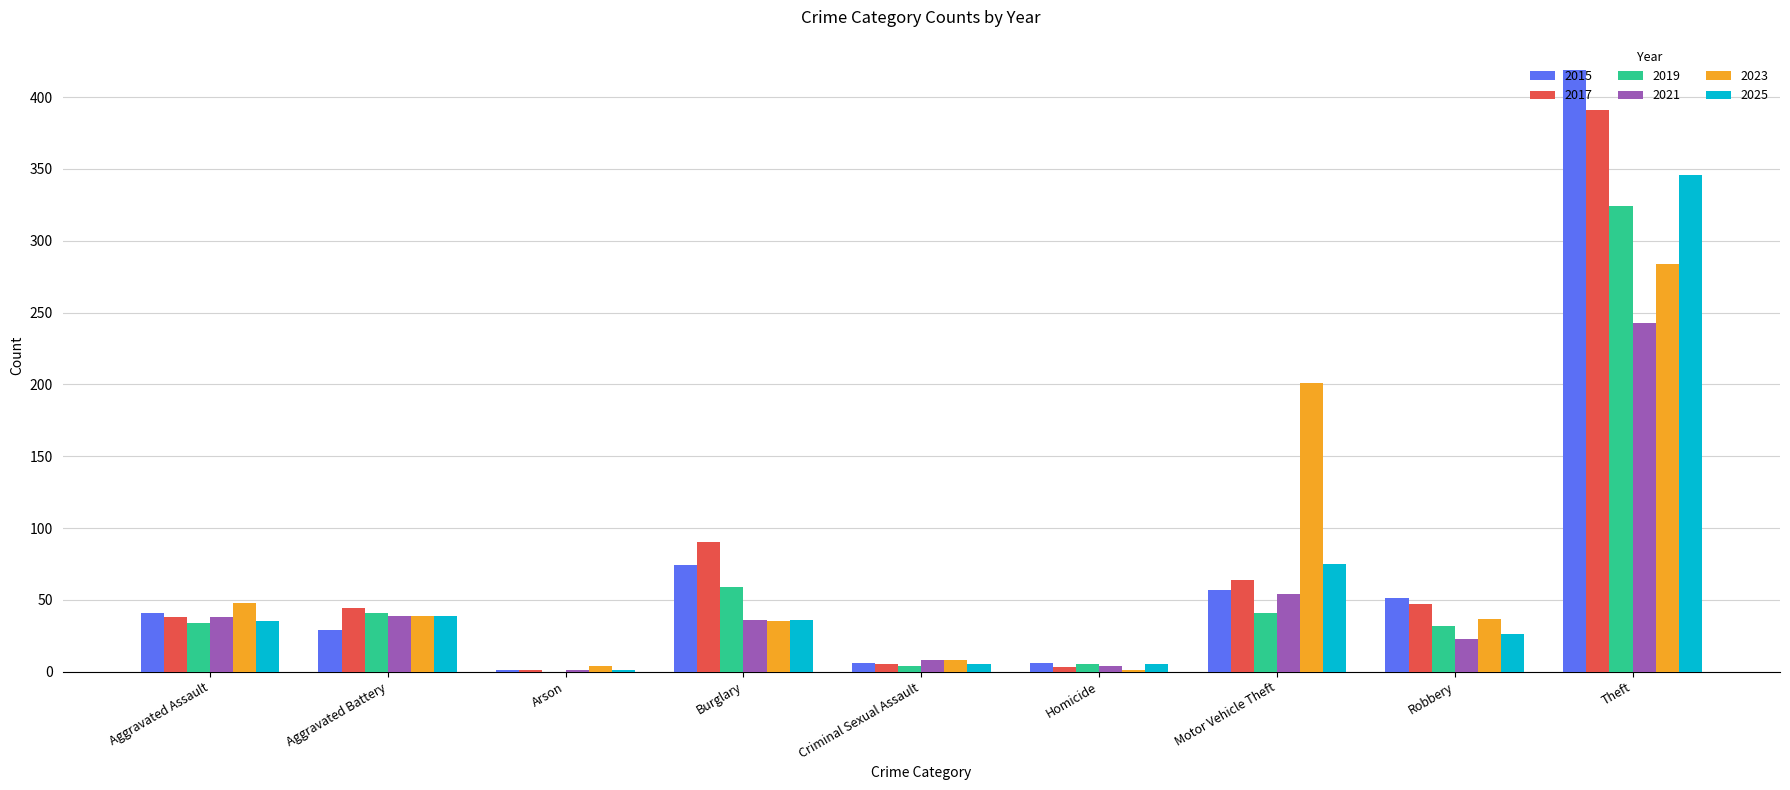

The 2023 series shows 284 at Theft. True or false?

True